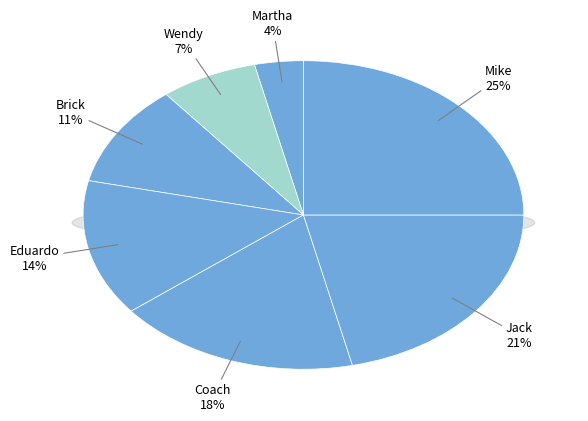

The Brick slice represents 1% of the pie. True or false?

False